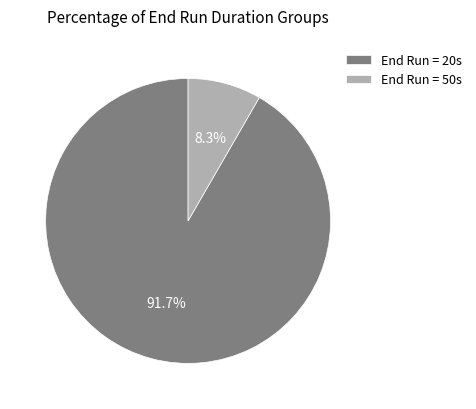

Between End Run = 50s and End Run = 20s, which is larger?

End Run = 20s